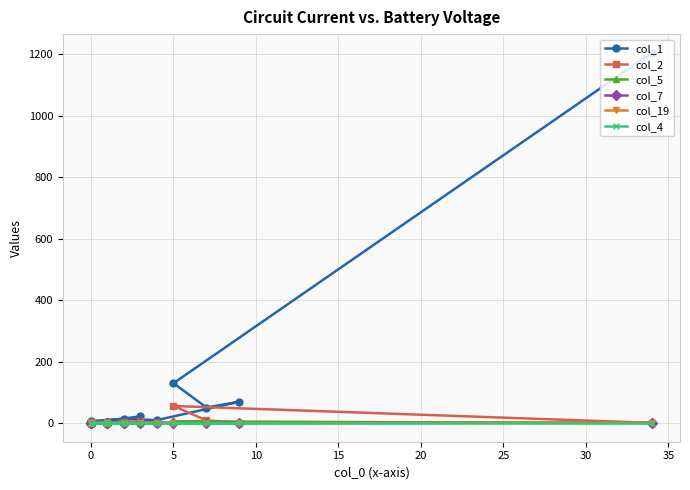

What is the total value across all series at 30?

8